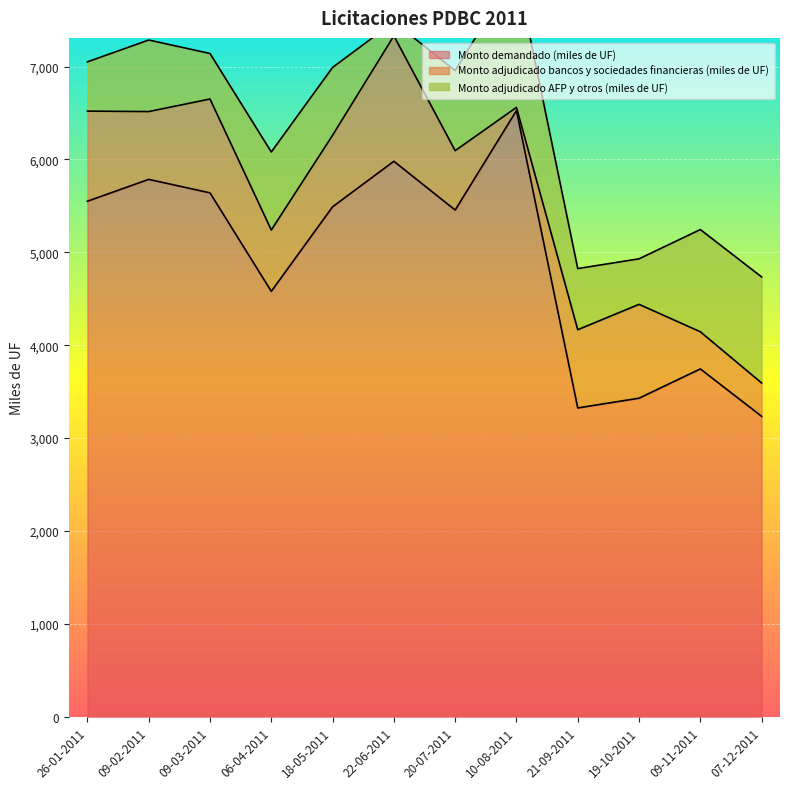

True or false: Monto adjudicado AFP y otros (miles de UF) has more than 1 interior local peaks.

True